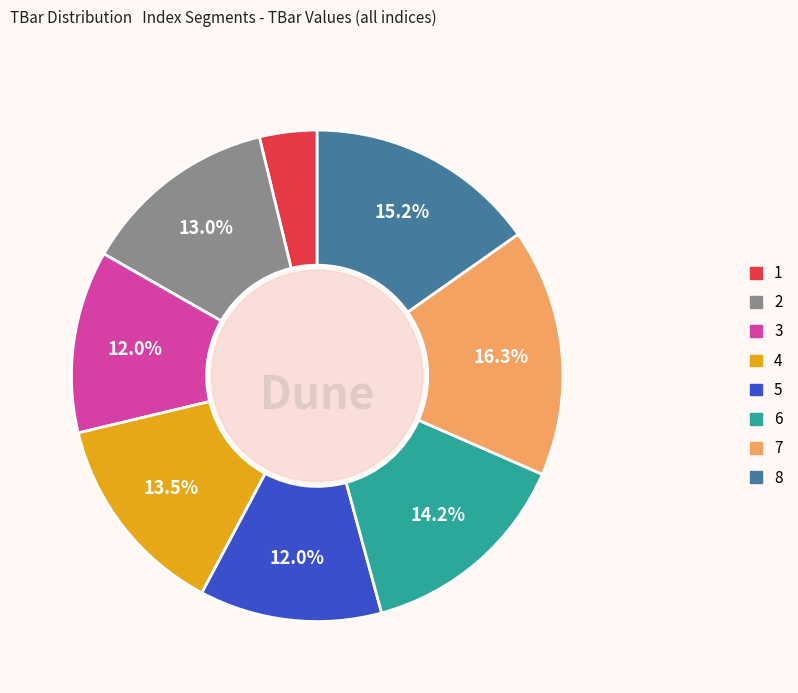

What is the ratio of the value at 7 to the value at 5?

1.4